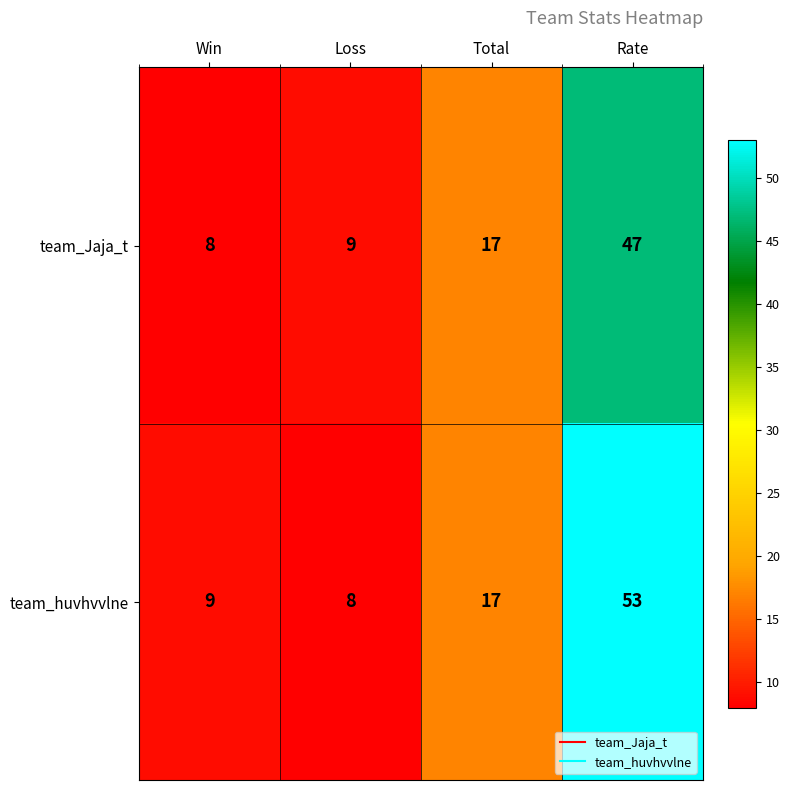

What is the minimum value shown in the chart?

8